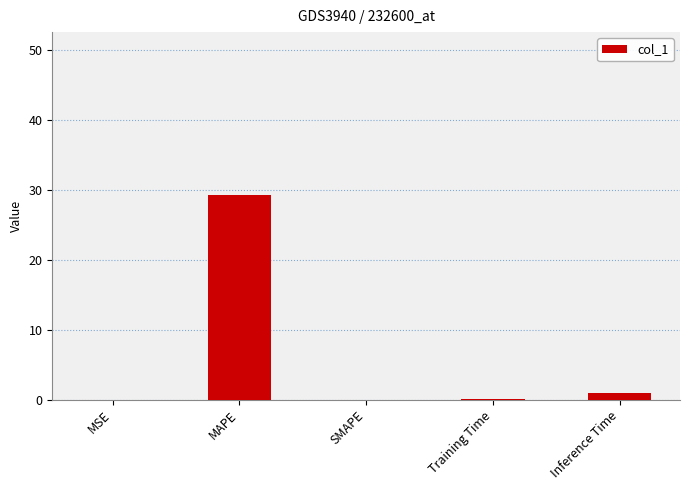

At which category does the chart reach its peak across all series?

MAPE